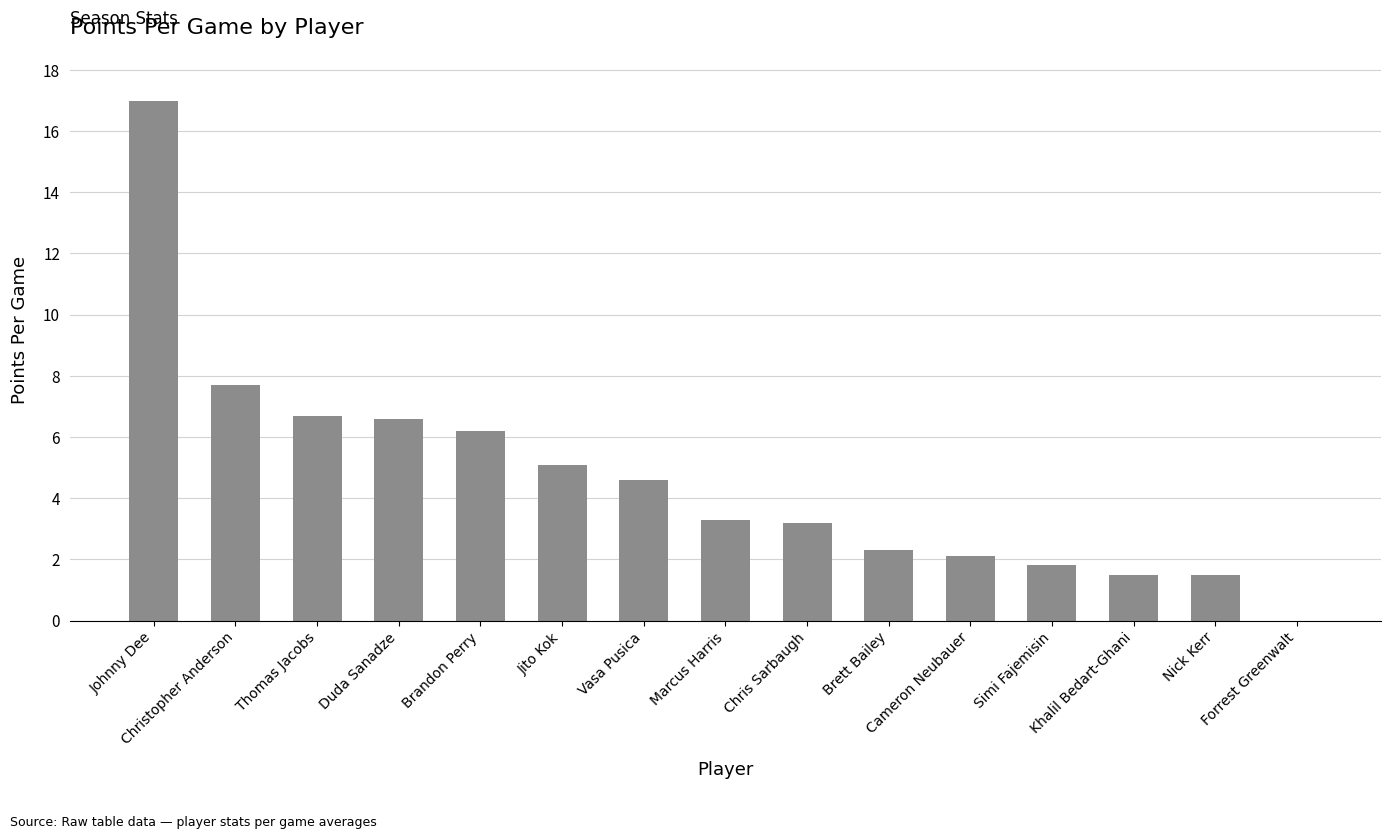

Is it true that the value at Christopher Anderson is 7.7?

True